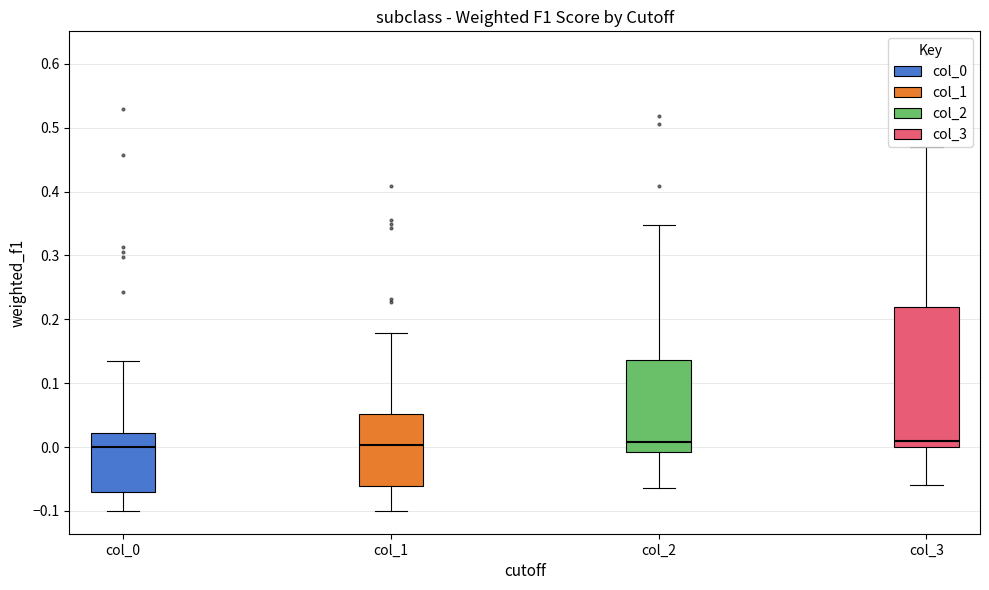

Where does the upper whisker of the box for col_1 end on the y-axis? The values are not printed on the chart, so give them approximately, as read against the axis.

0.18